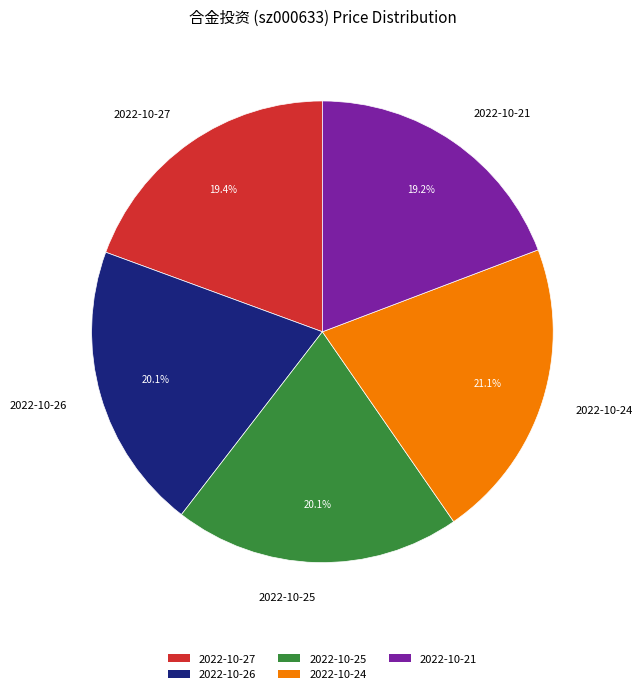

Which has a higher value, 2022-10-21 or 2022-10-26?

2022-10-26